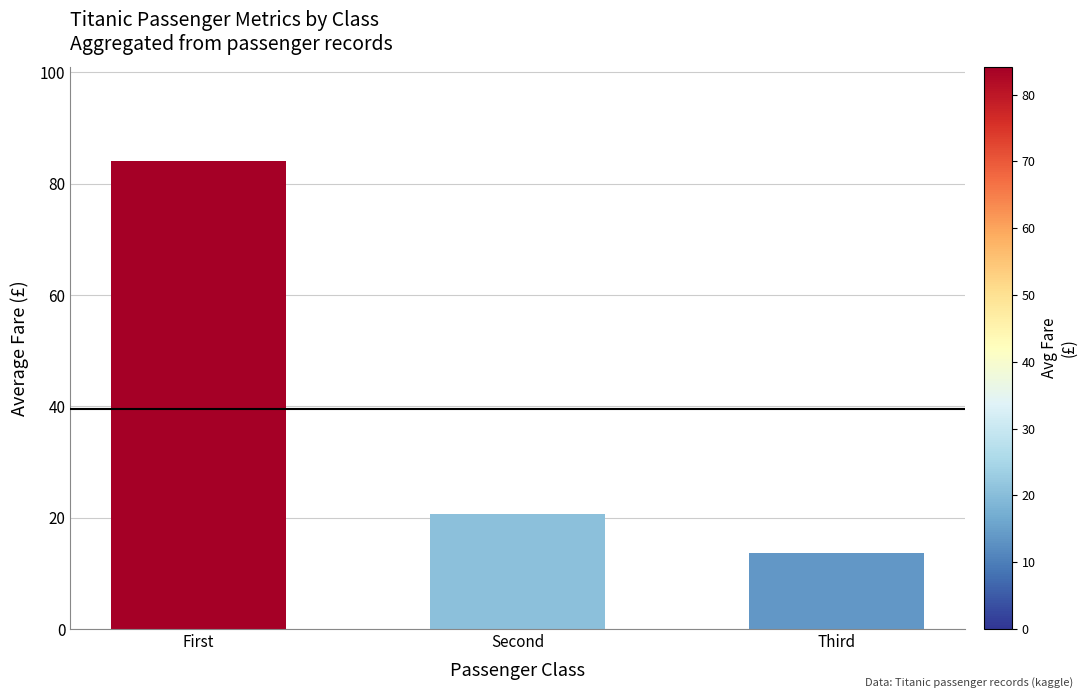

Reading right to left, list all the values displayed in this chart.

Third=13.7	Second=20.7	First=84.2